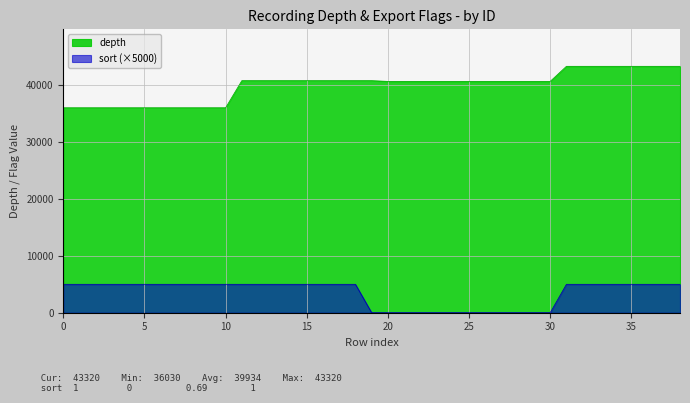

How many lines are shown in the chart?

2